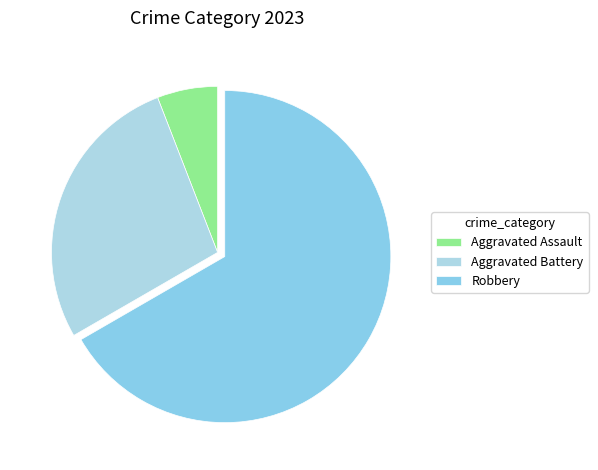

To the nearest percent, what percentage of the pie is Aggravated Battery?

27%